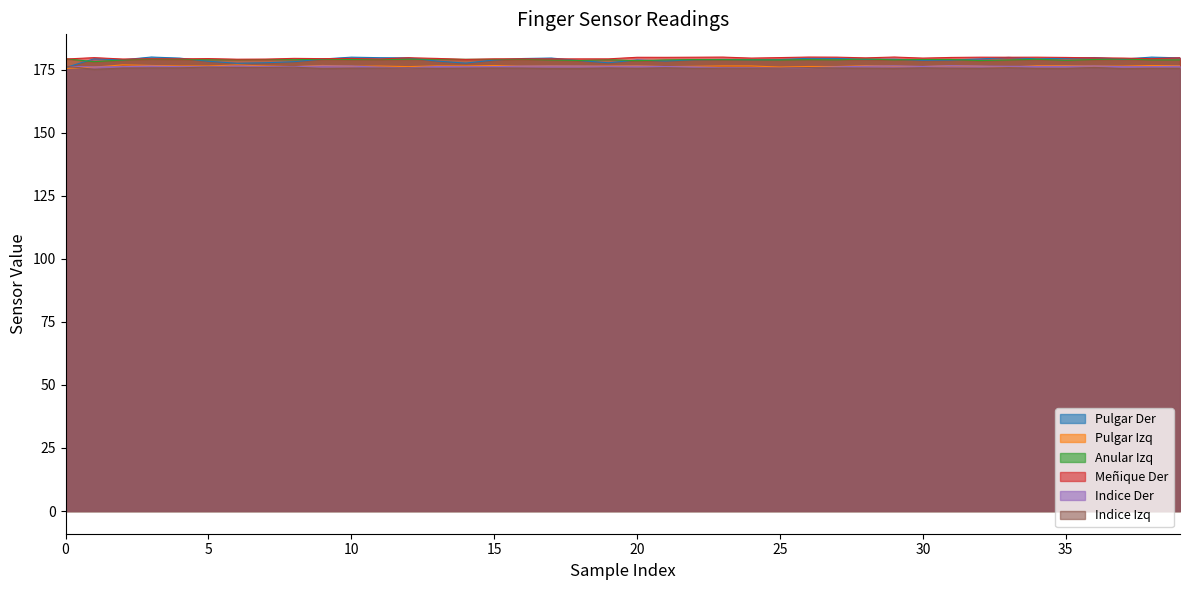

What is the value of the Anular Izq point at the 9th from the left?

178.9